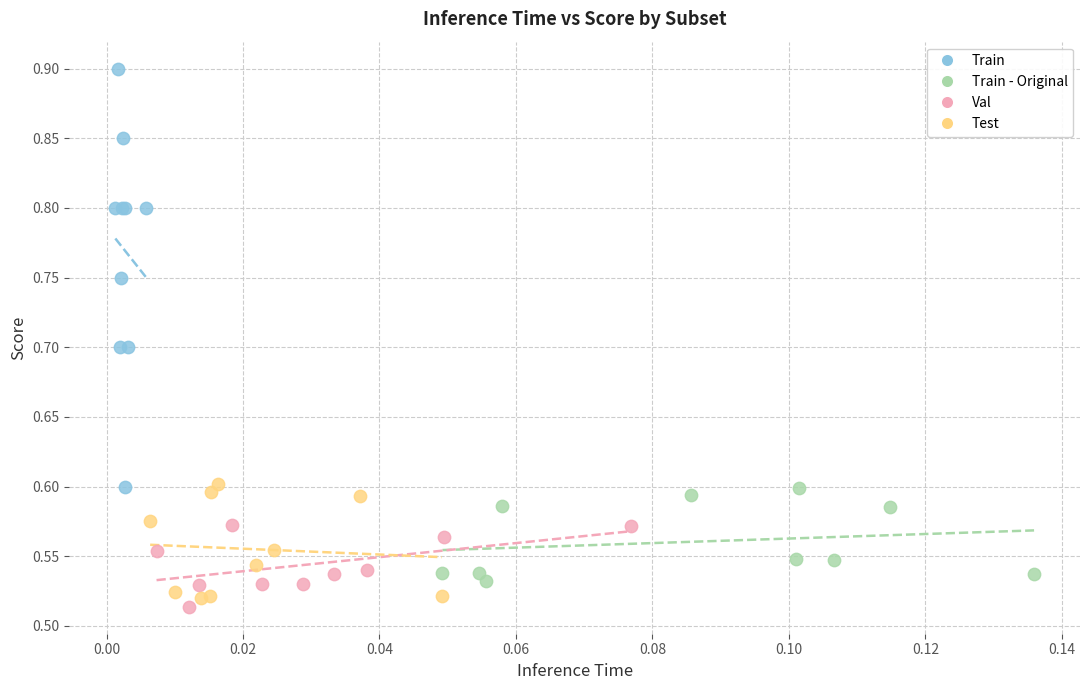

Which series reaches the maximum Y coordinate?

Train